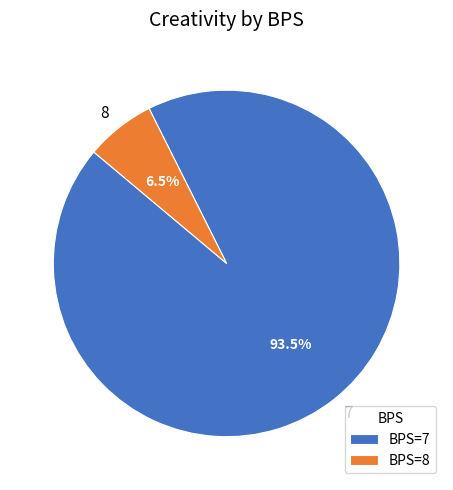

Does any single category account for the majority?

Yes